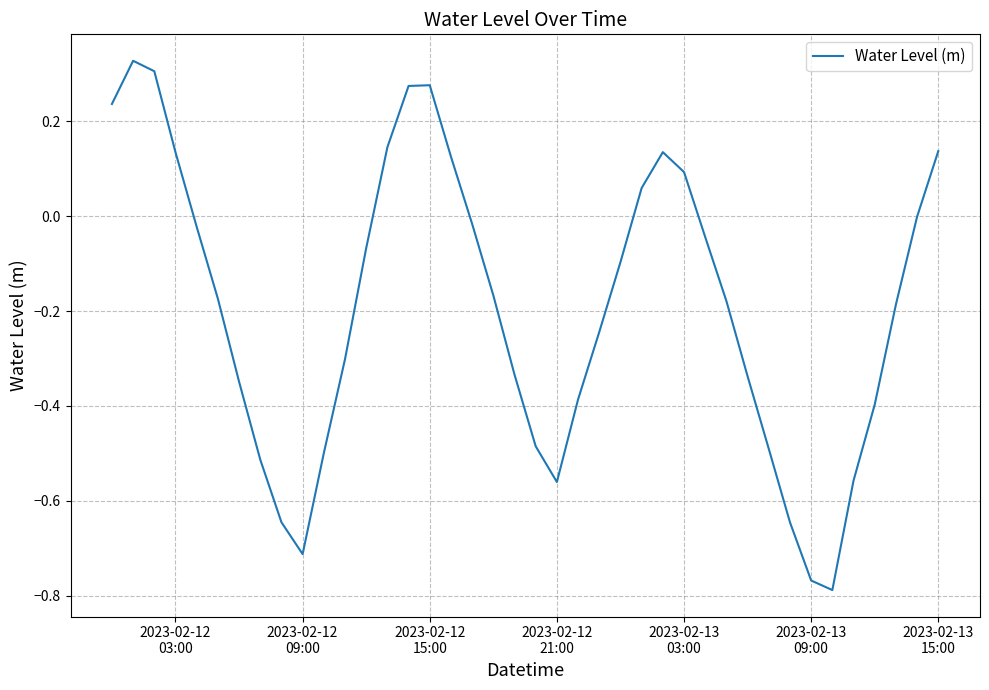

How many interior local valleys (lower than both neighbors) does the data have?

3